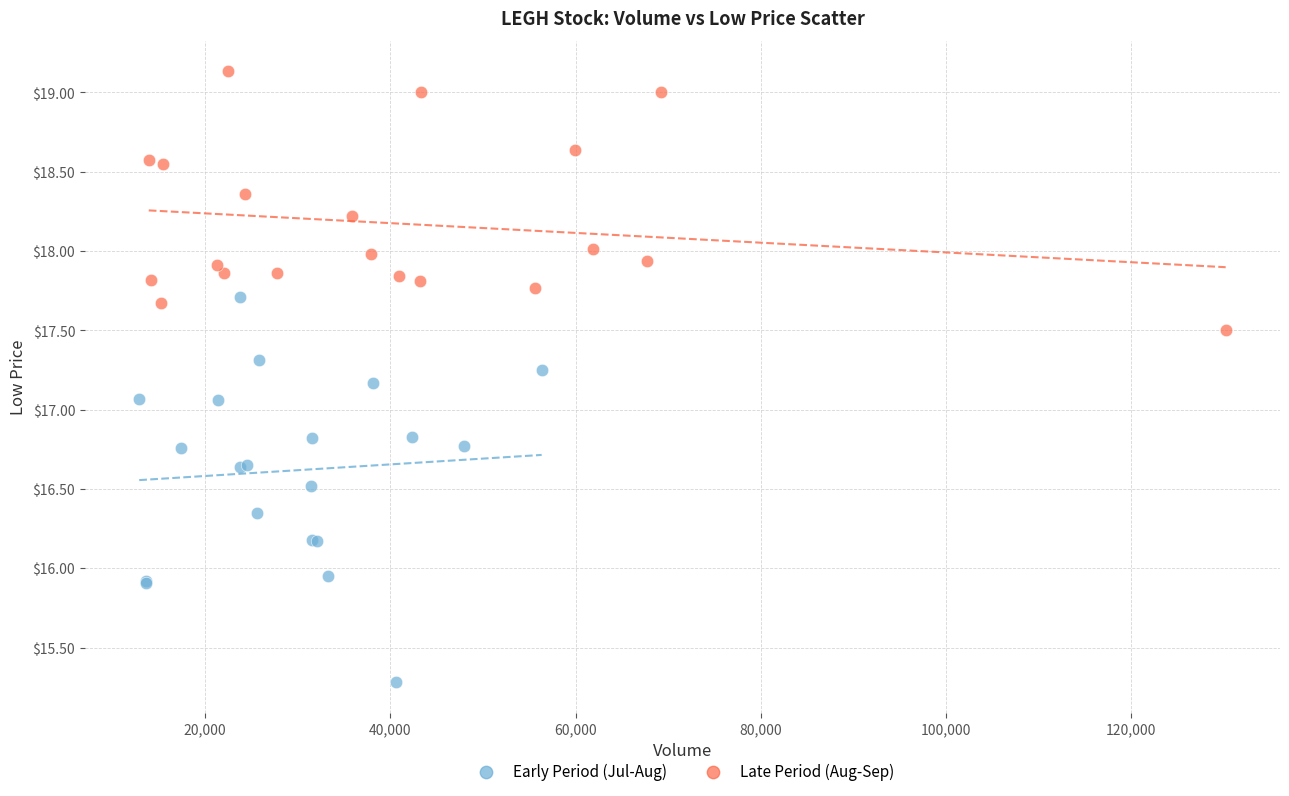

Which series contains the lowest Y value?

Early Period (Jul-Aug)